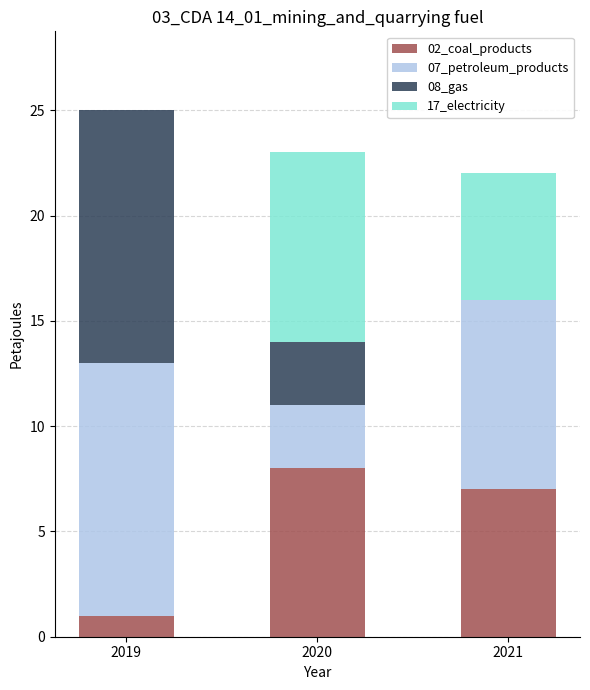

What is the highest value of the 02_coal_products series?

8